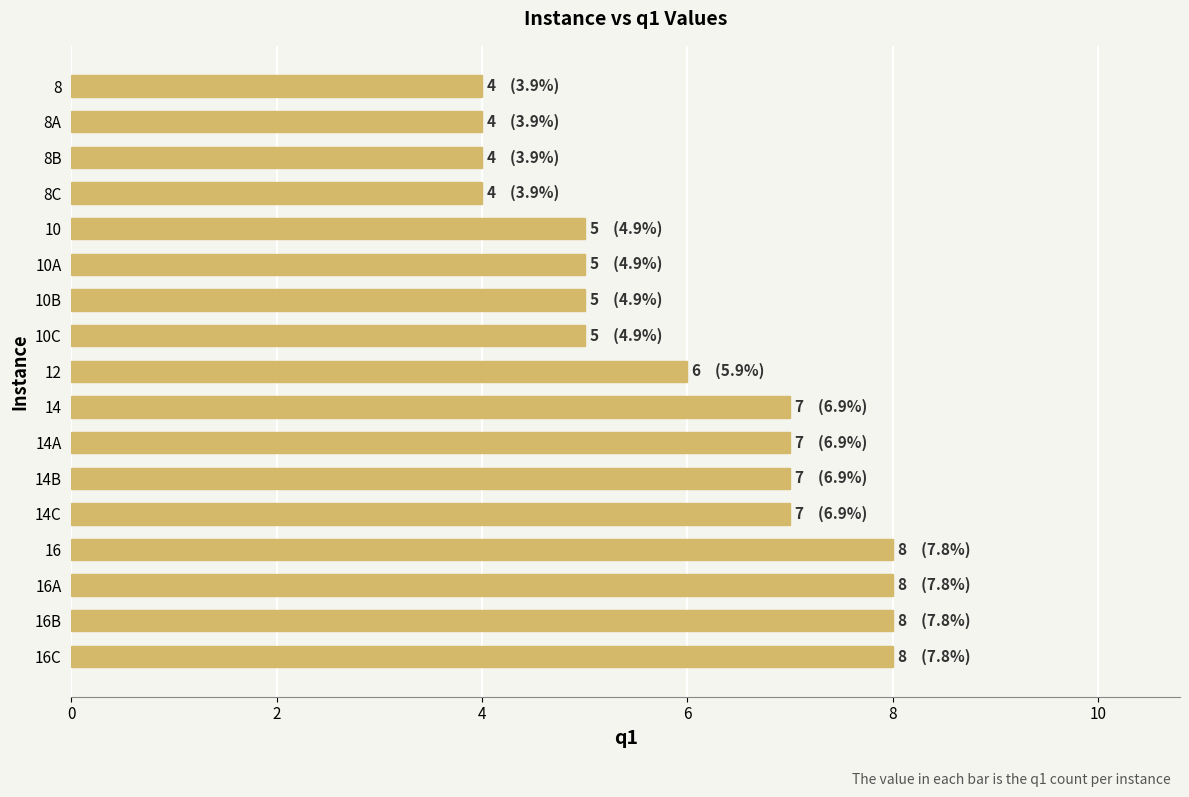

What is the greatest value displayed?

8